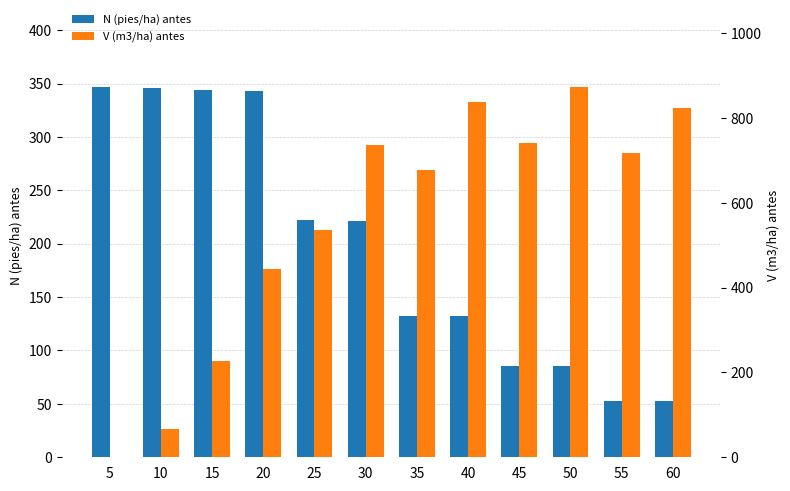

Is the value of V (m3/ha) antes at 20 greater than the value of N (pies/ha) antes at 25?

Yes